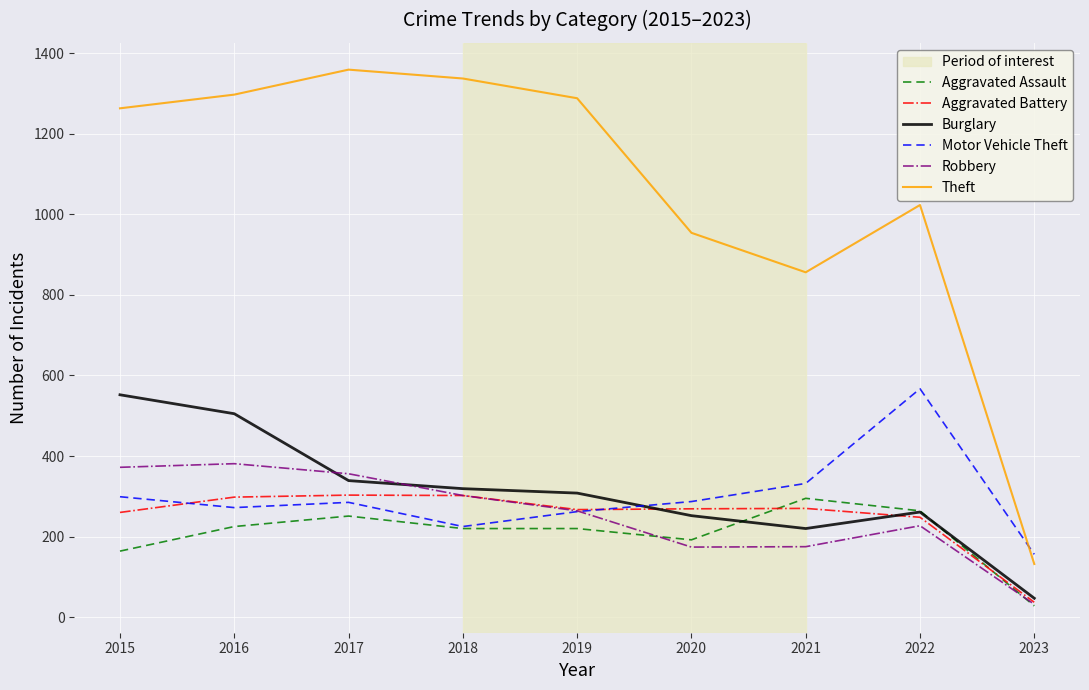

Does the chart display data point markers on the line(s)?

No